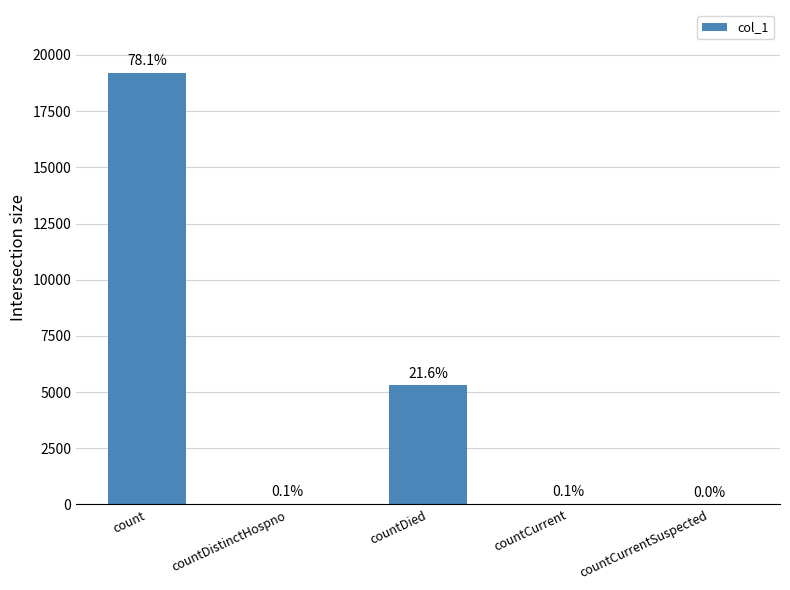

Which has a higher value, countDied or countCurrent?

countDied